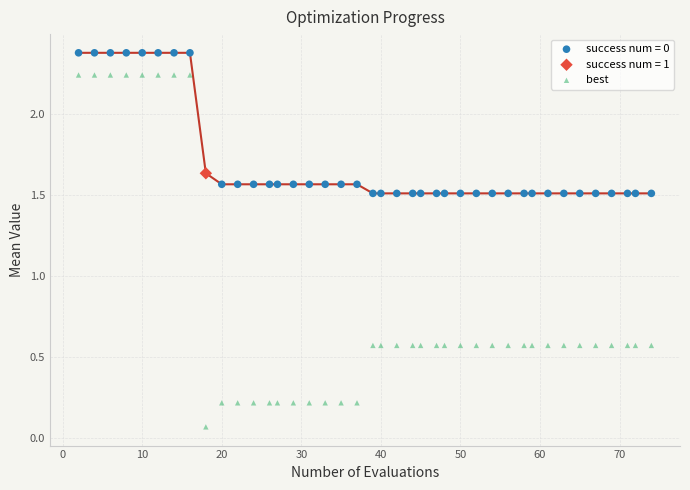

What are all the series names shown in the legend?

success num = 0, success num = 1, best